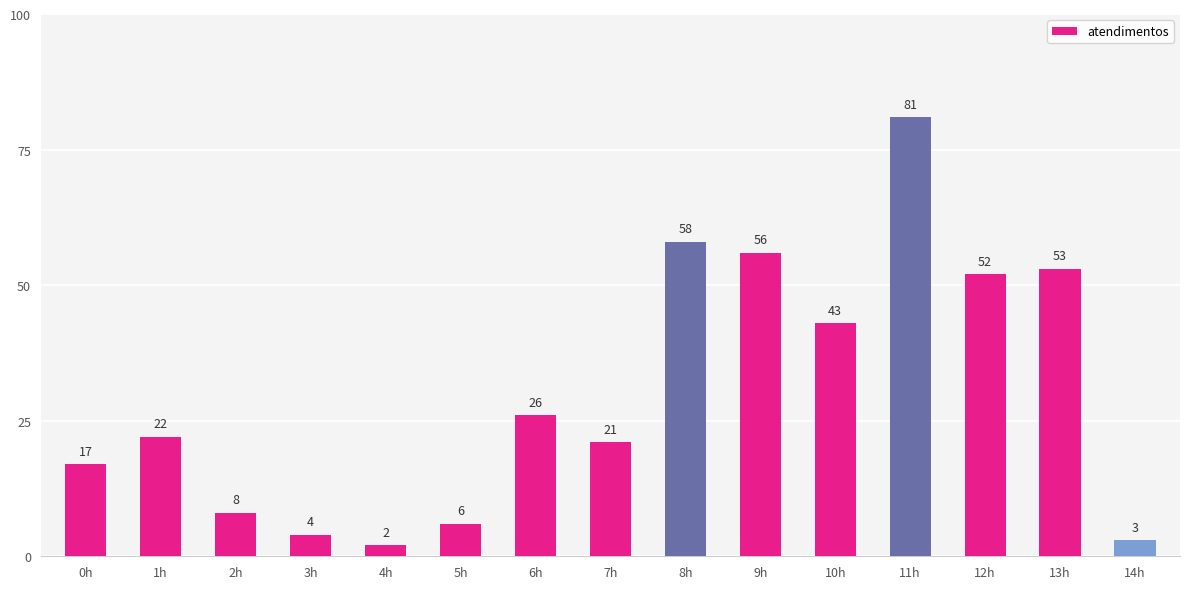

What is the difference between the maximum and minimum values?

79